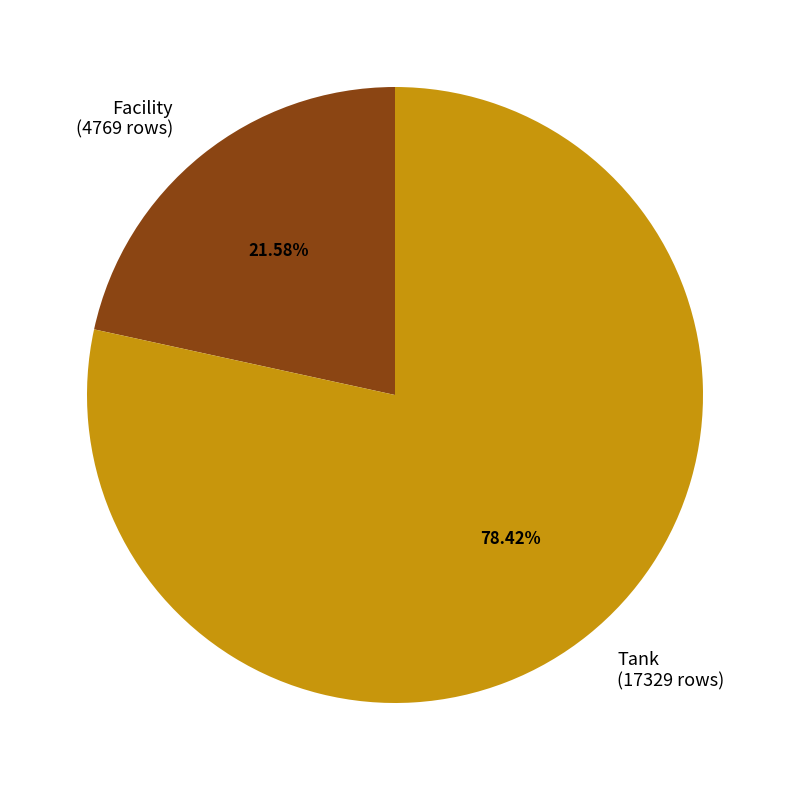

What percentage is the Facility slice, to the nearest percent?

22%